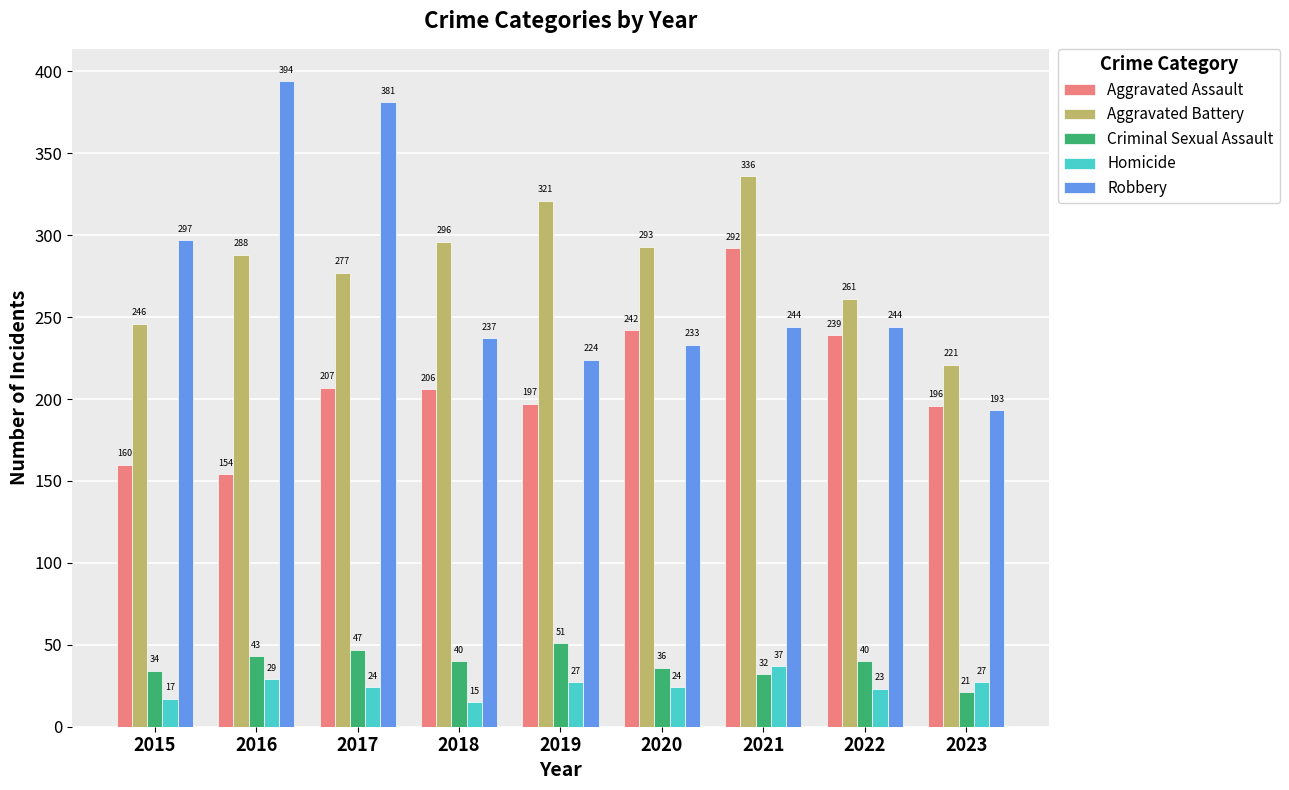

At which label does Criminal Sexual Assault first exceed 40?

2016